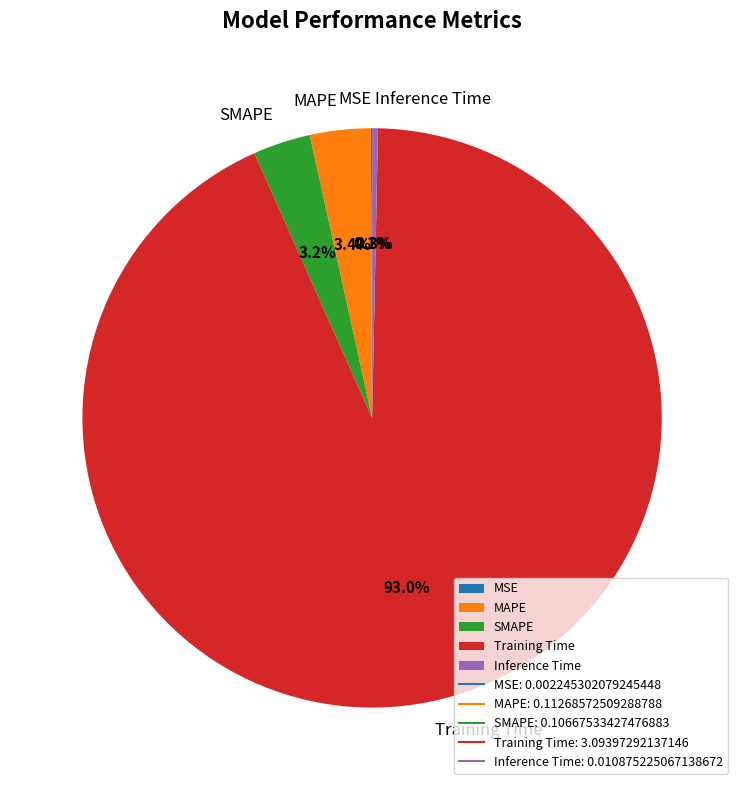

What portion of the pie excludes MAPE?

96.6%